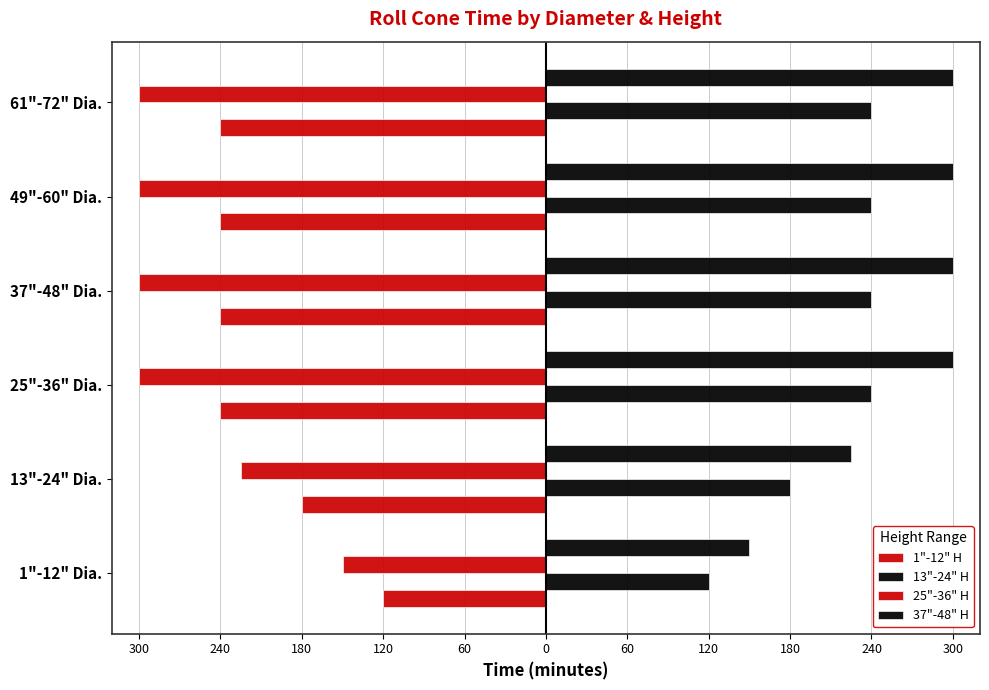

Does the chart contain any negative values?

Yes